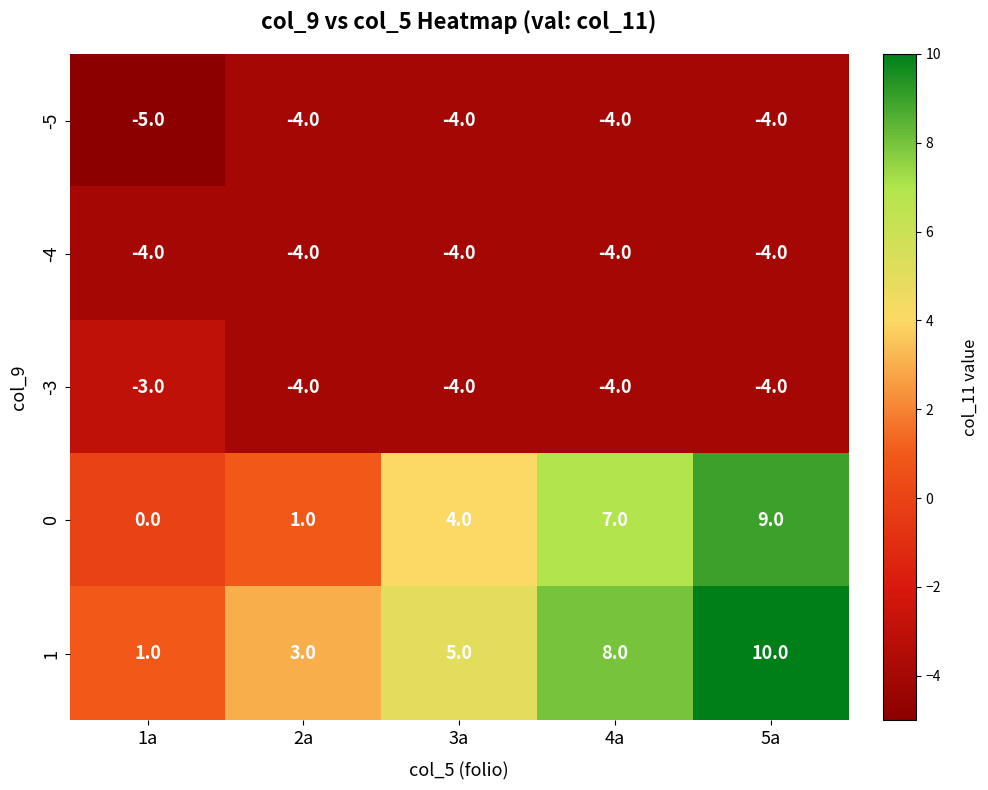

At how many categories does at least one series exceed 0?

5